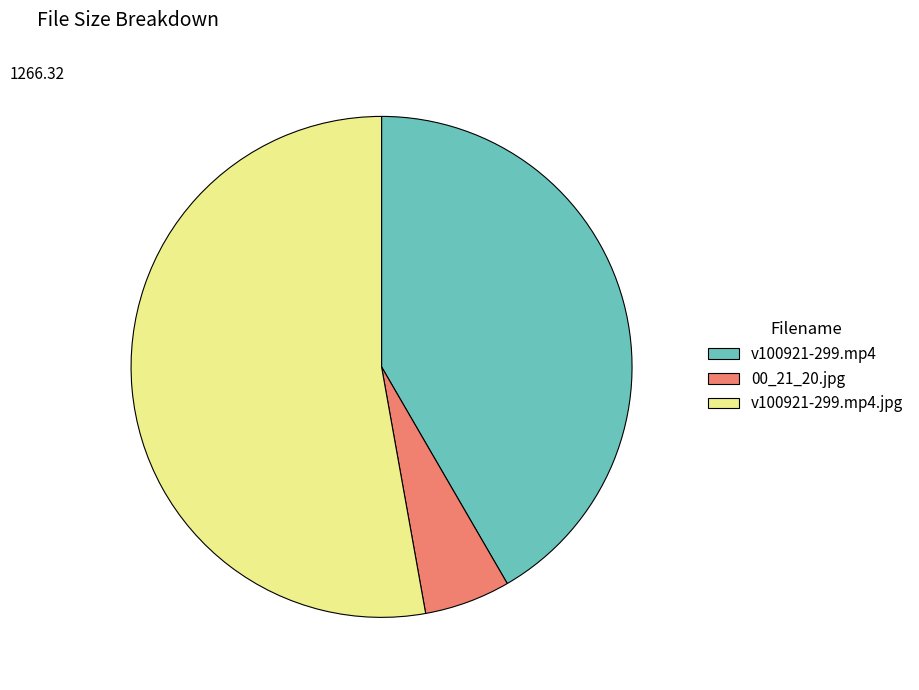

Combined, do 00_21_20.jpg and v100921-299.mp4.jpg account for over 50%?

Yes